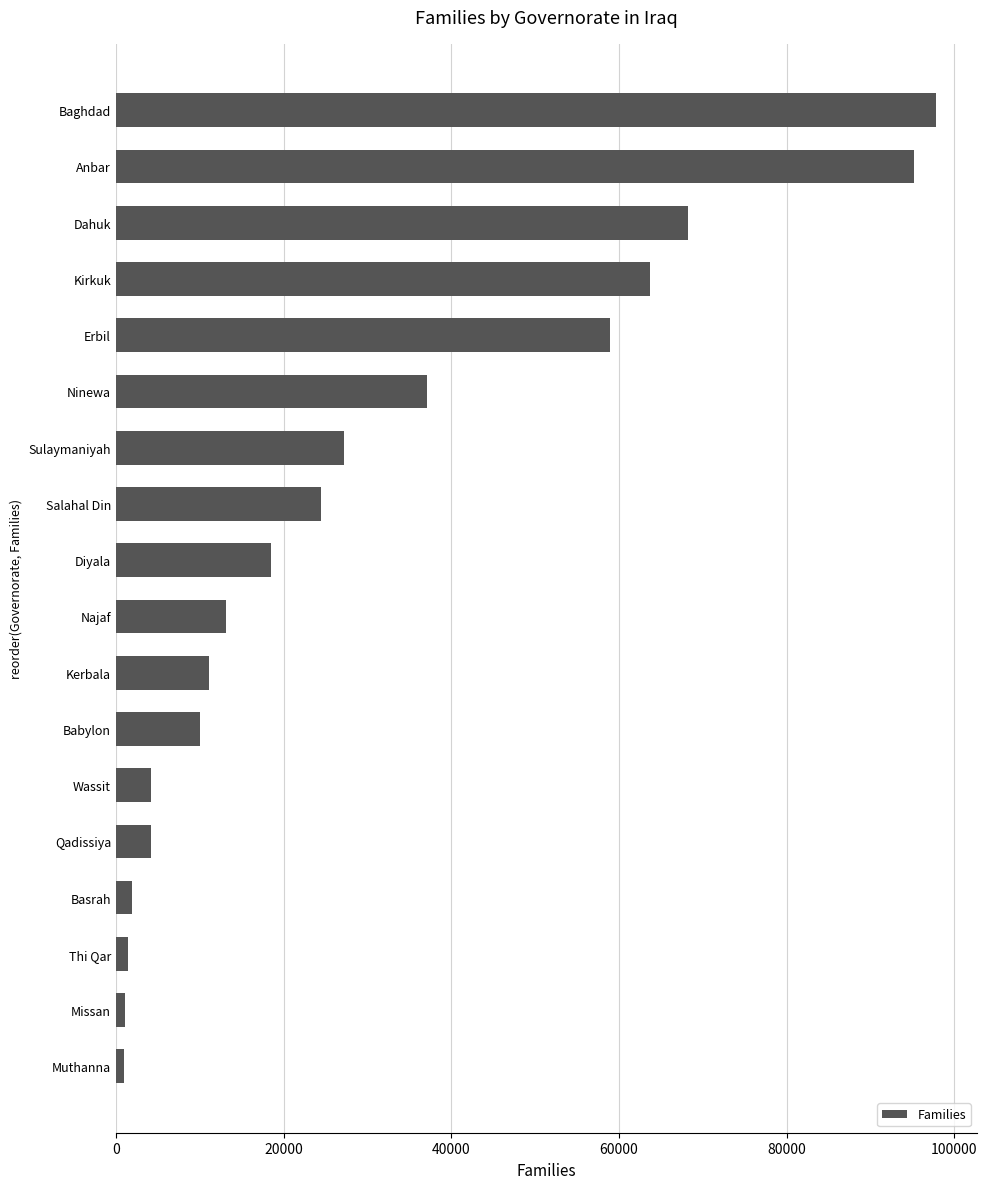

Does the chart contain stacked bars?

No